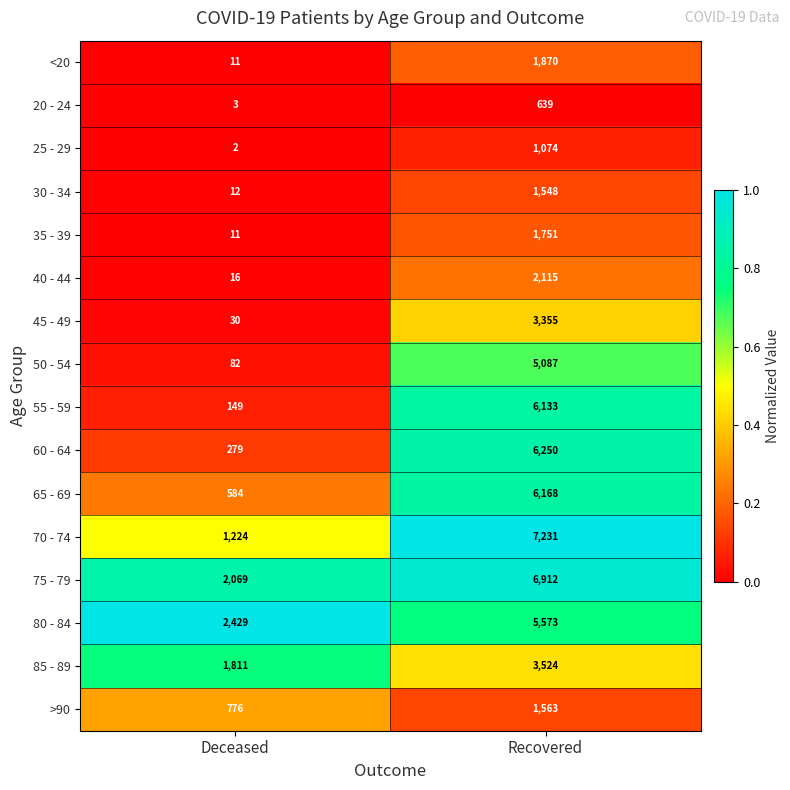

Where is 70 - 74 nearest to the value 4227?

Deceased